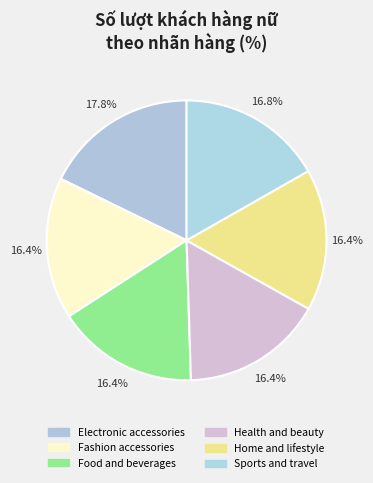

How many slices are in this pie chart?

6